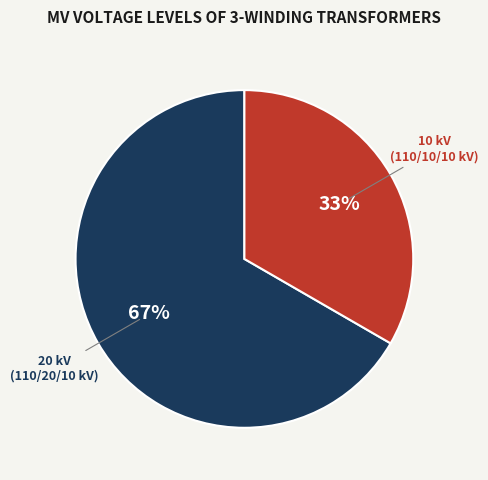

Is there any slice that represents more than half of the pie?

Yes